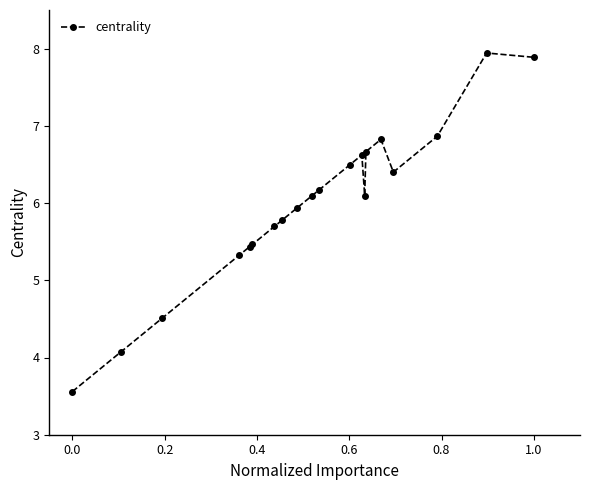

What is the value of the 19th point from the left?

7.9